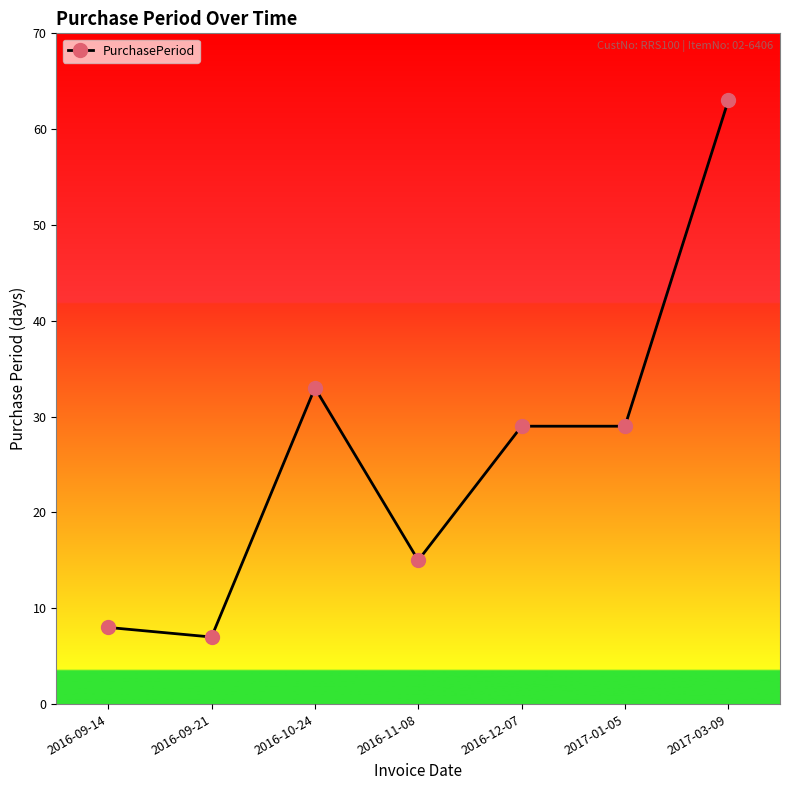

Is it true that the value at 2016-11-08 is 15?

True